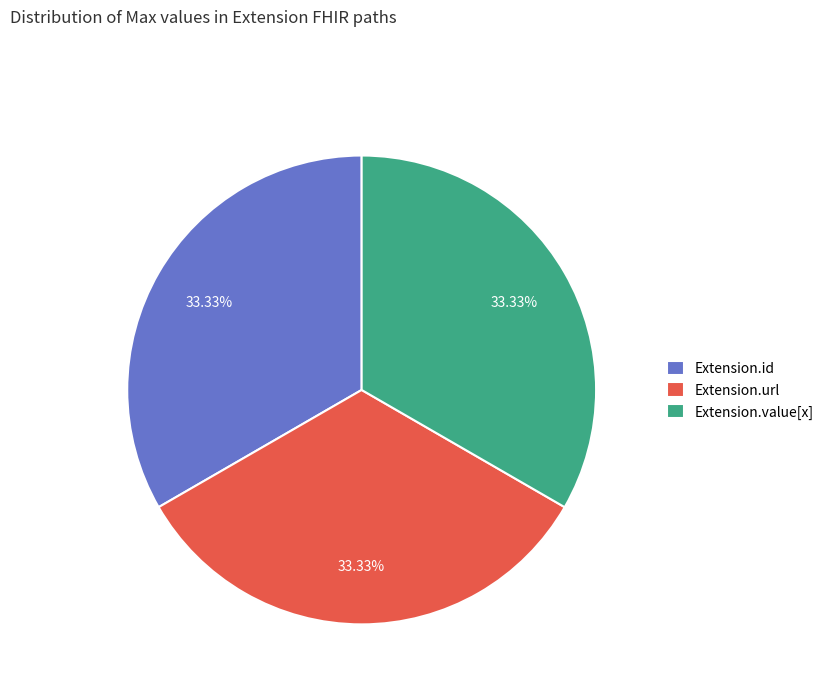

Is Extension.value[x] the majority of the pie?

No